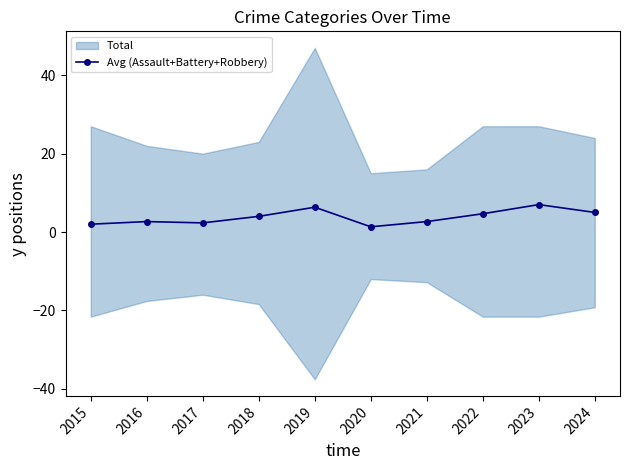

Rank the categories by value from highest to lowest.

2023, 2019, 2024, 2022, 2018, 2016, 2021, 2017, 2015, 2020